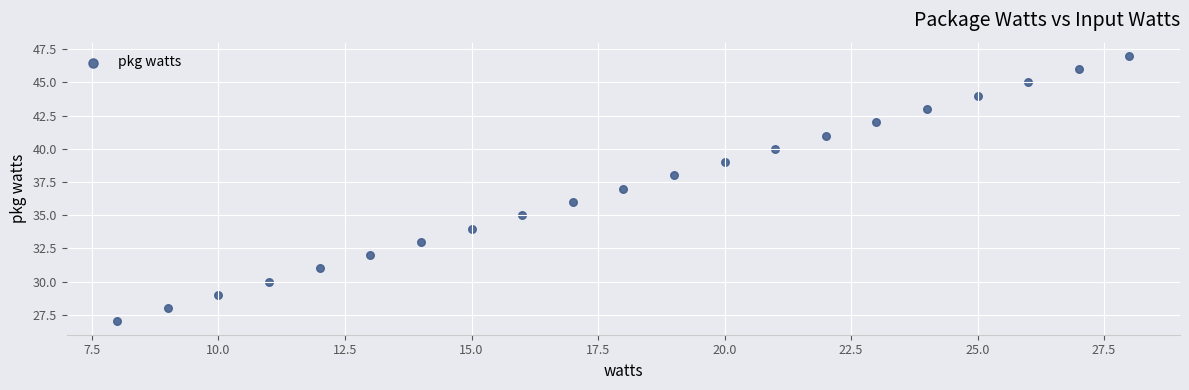

What is the range of Y values (max minus min)?

20